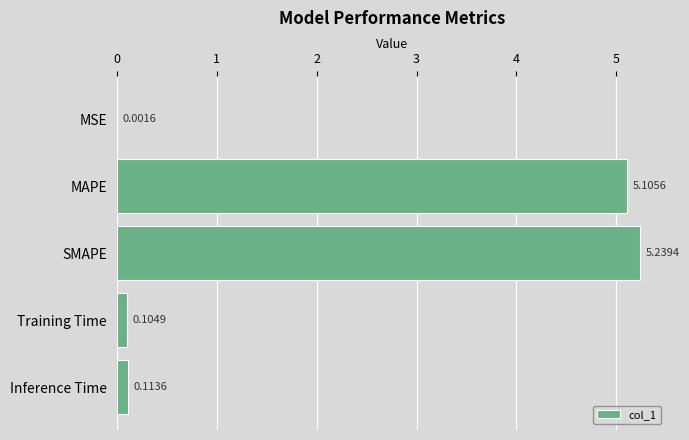

What is the sum of the values at Inference Time and SMAPE?

5.4